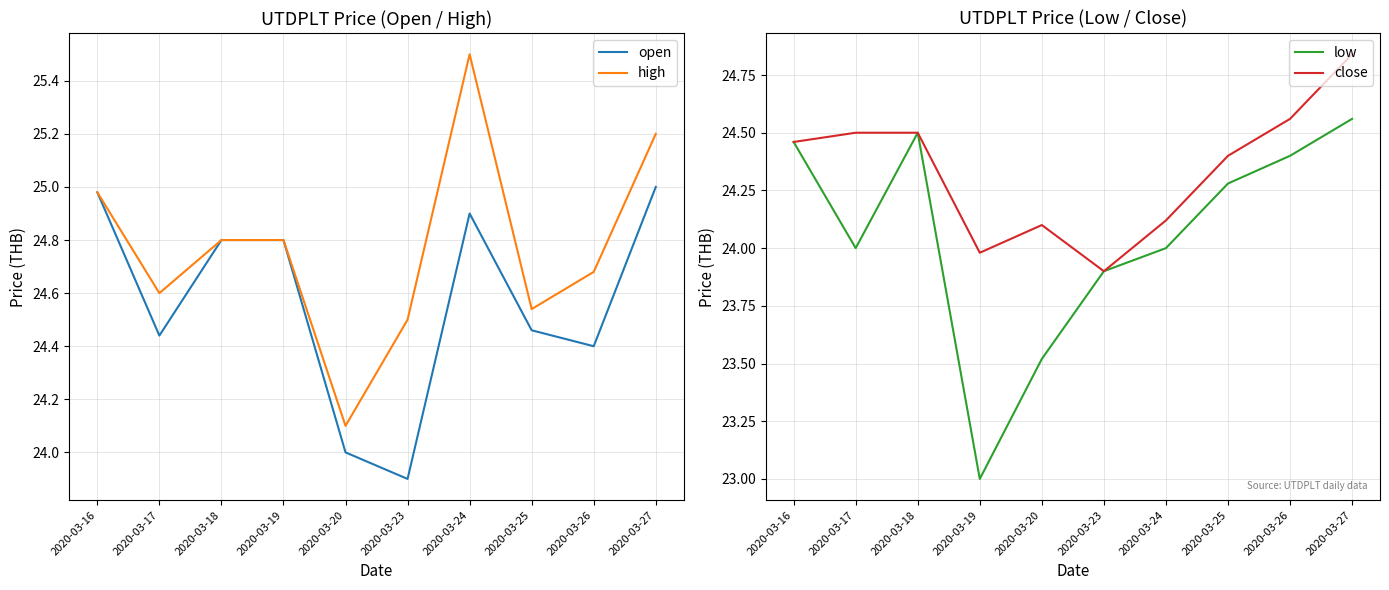

How many interior local valleys does the low series have?

2